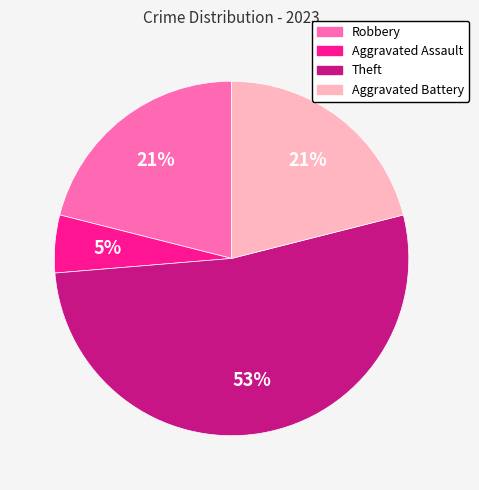

Does Robbery account for over 50% of the chart?

No